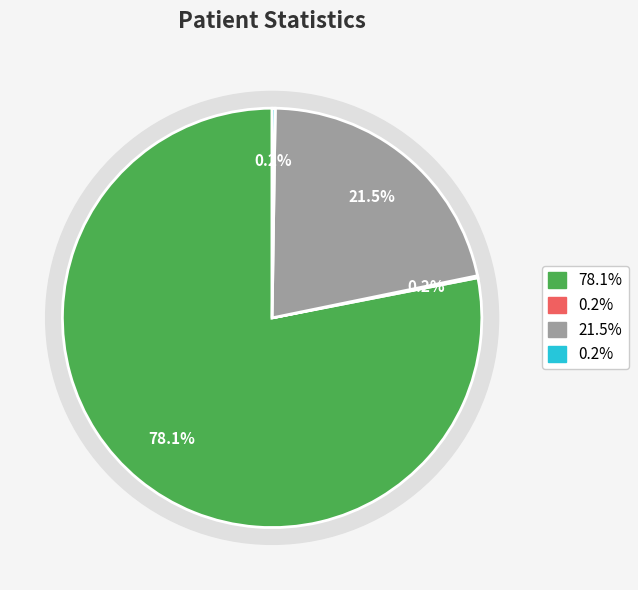

True or false: count accounts for 66% of the total.

False